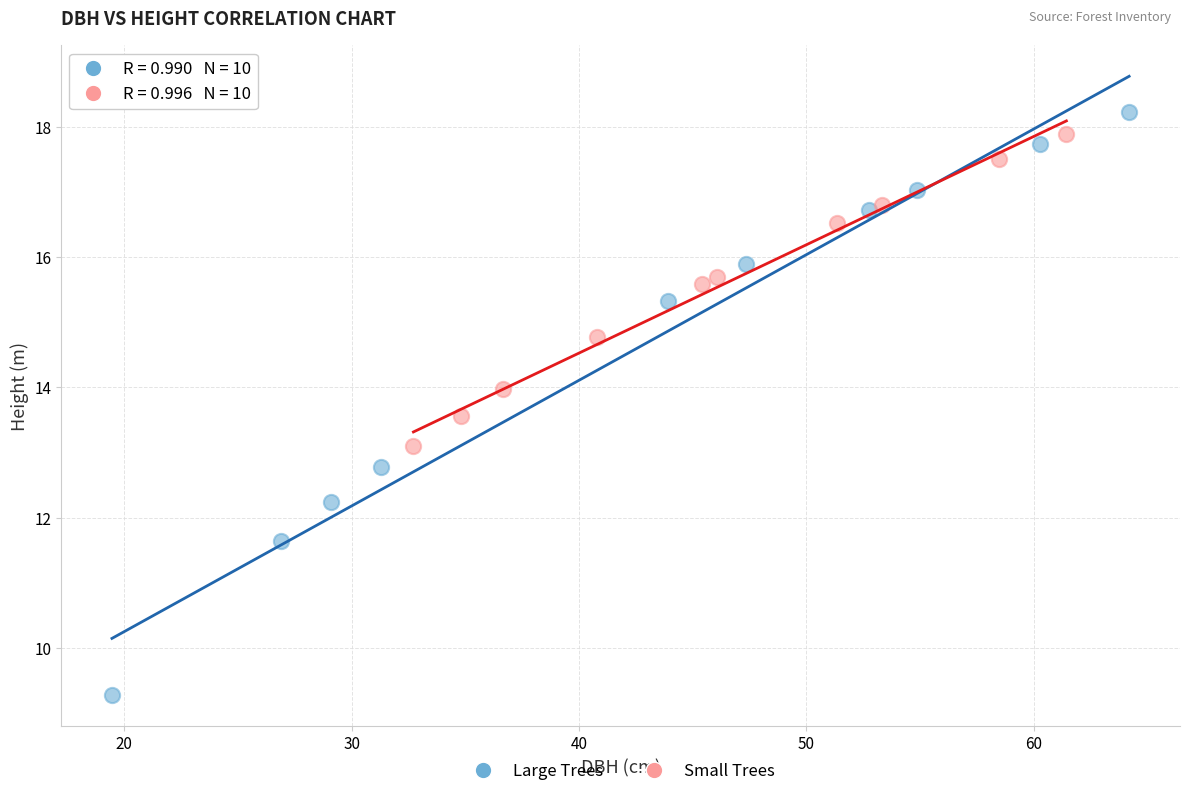

Which series has the widest spread of Y values?

Large Trees